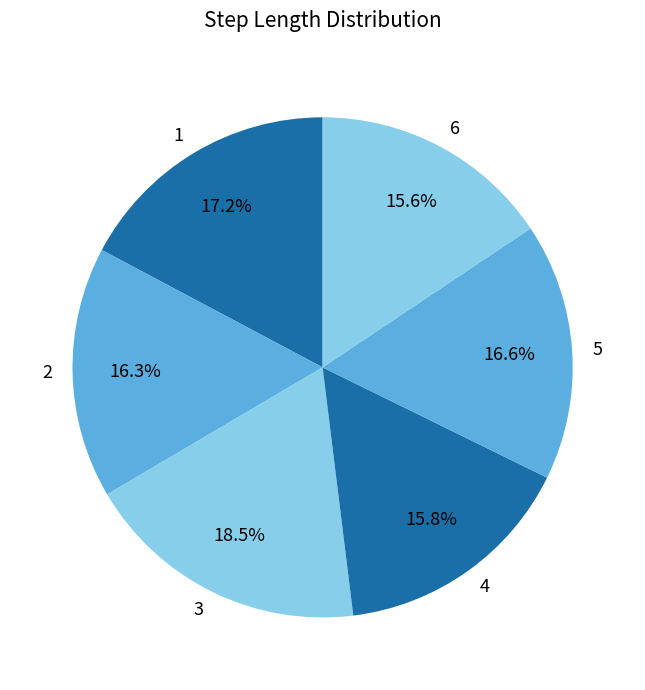

Count the number of slices in the pie.

6